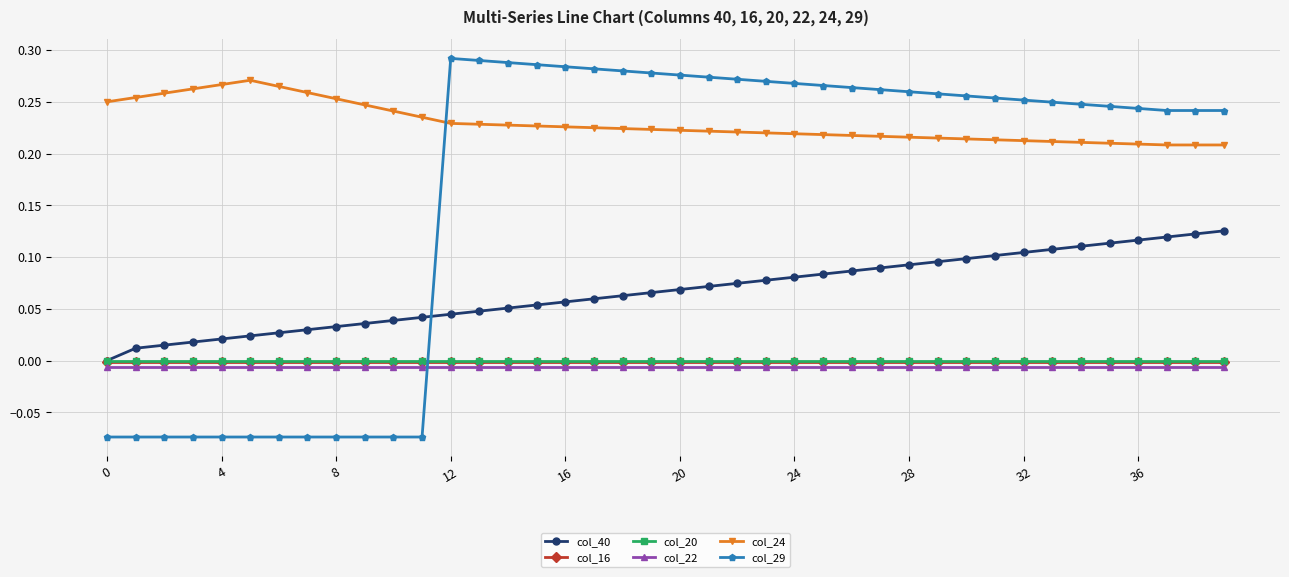

How many lines are shown in the chart?

6